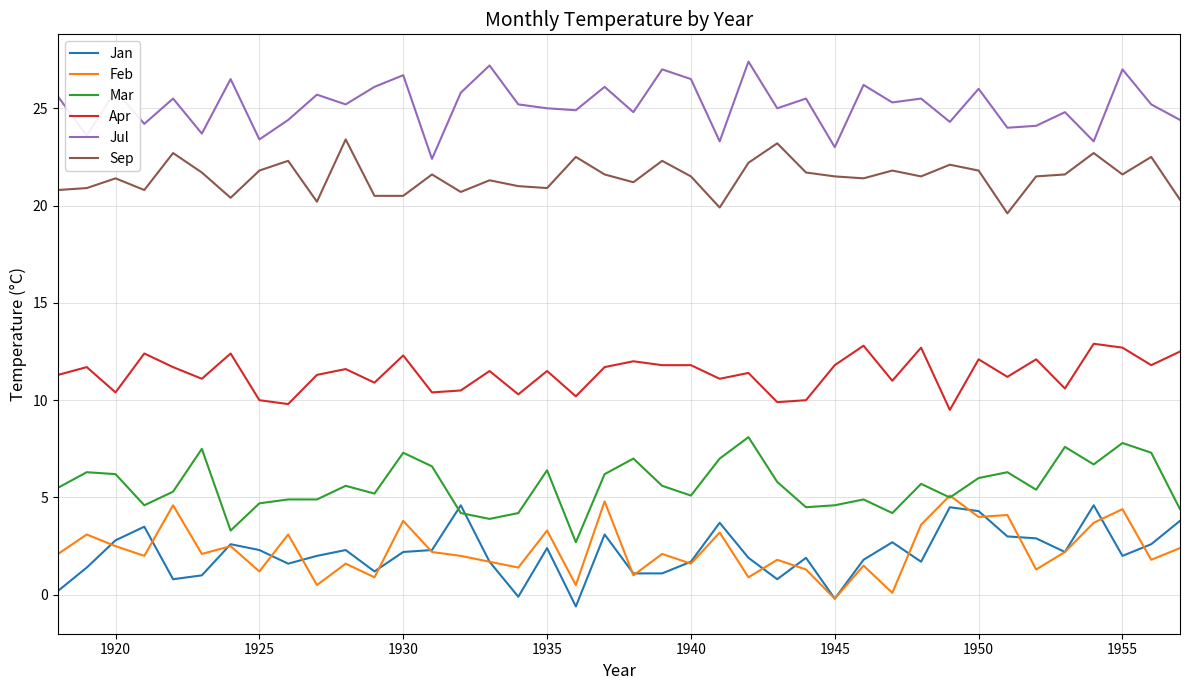

True or false: Apr and Jul intersect in this chart.

False